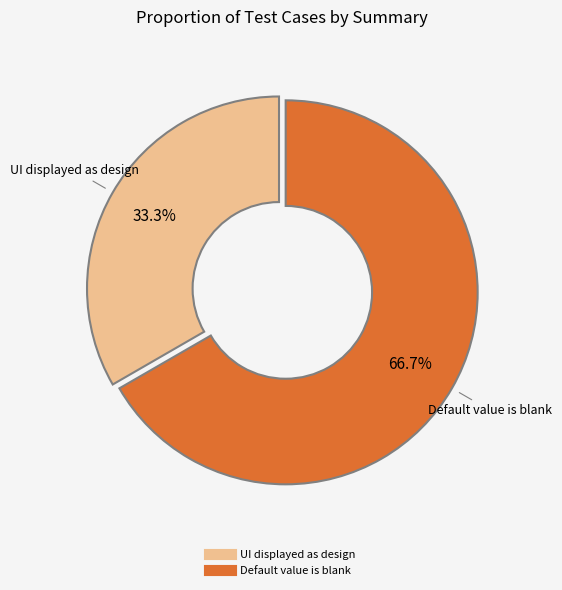

Count the number of slices in the pie.

2